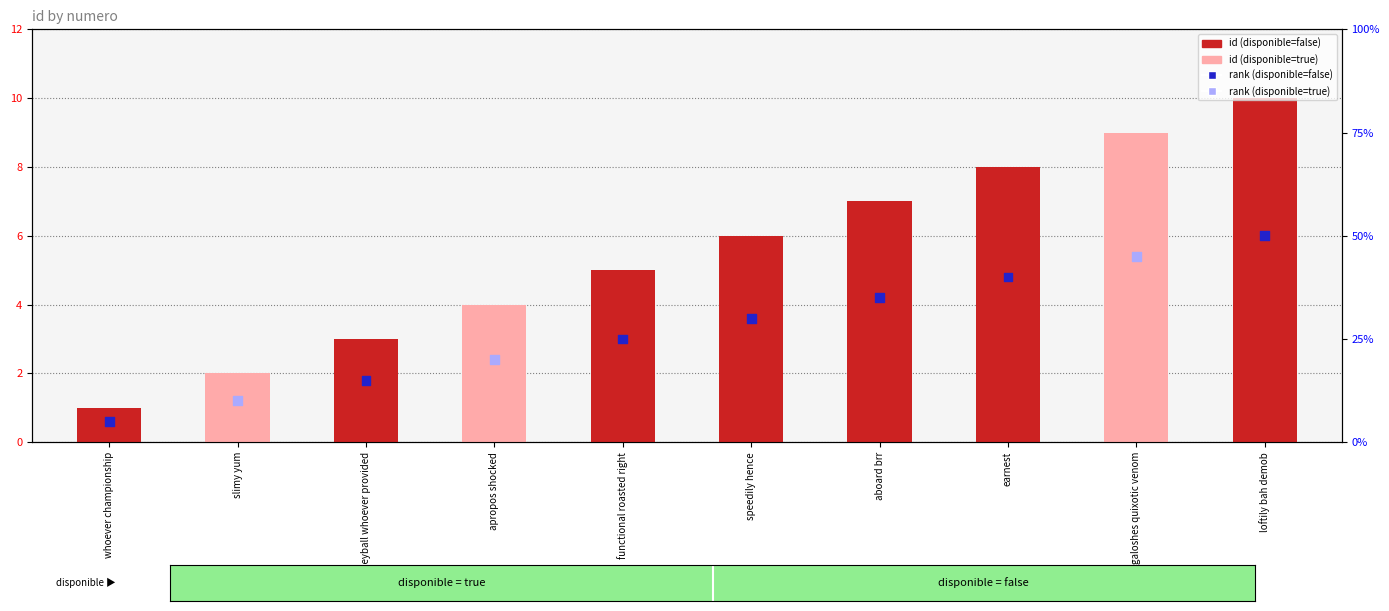

Which series reaches the minimum Y coordinate?

disponible rank